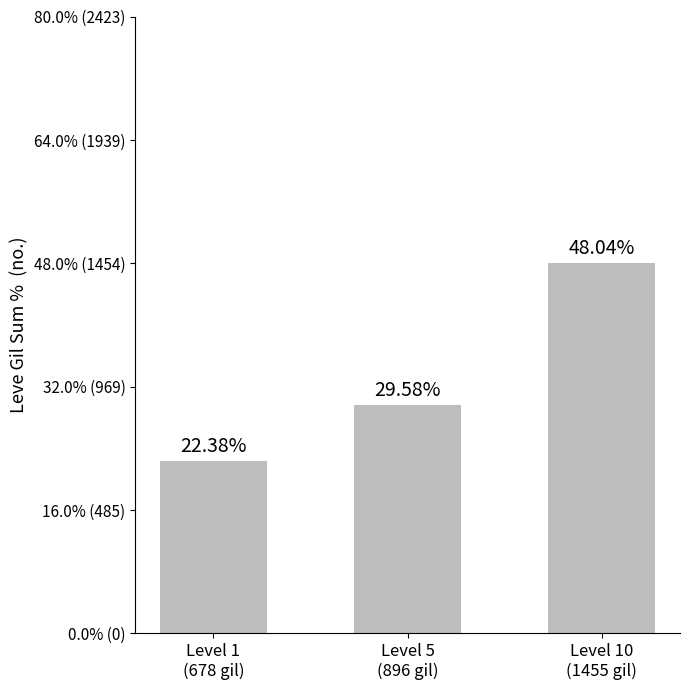

True or false: the data shows 36.6 at Level 1
(678 gil).

False